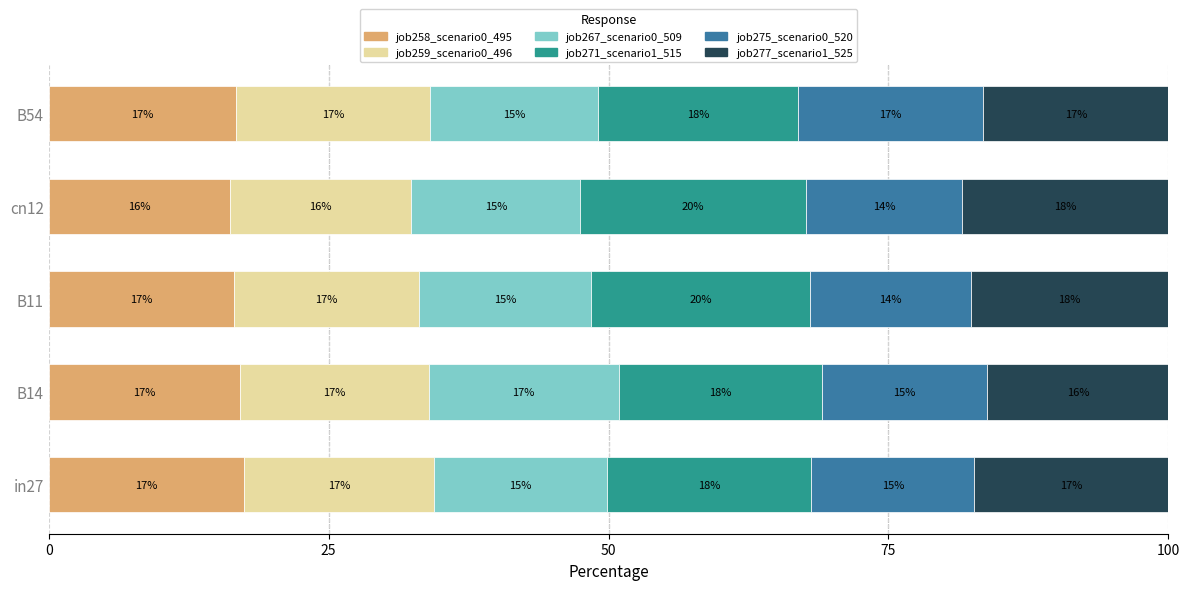

What is the maximum value for job258_scenario0_495?

17.5